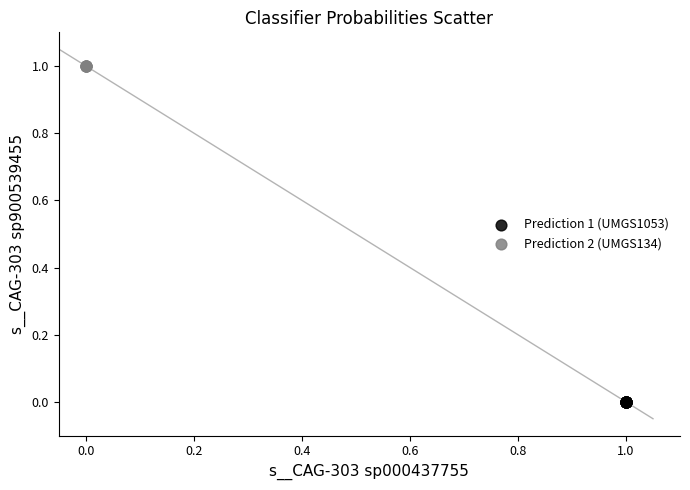

What are all the series names shown in the legend?

Prediction 1 (UMGS1053), Prediction 2 (UMGS134)